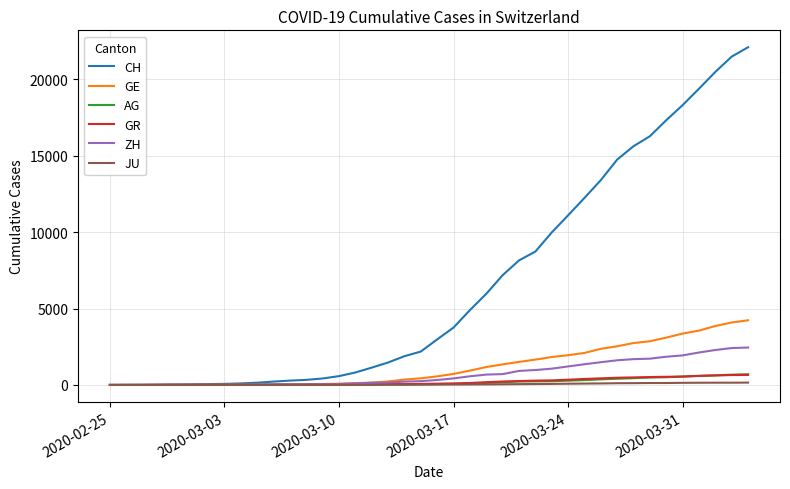

What is the maximum value shown in the chart?

22111